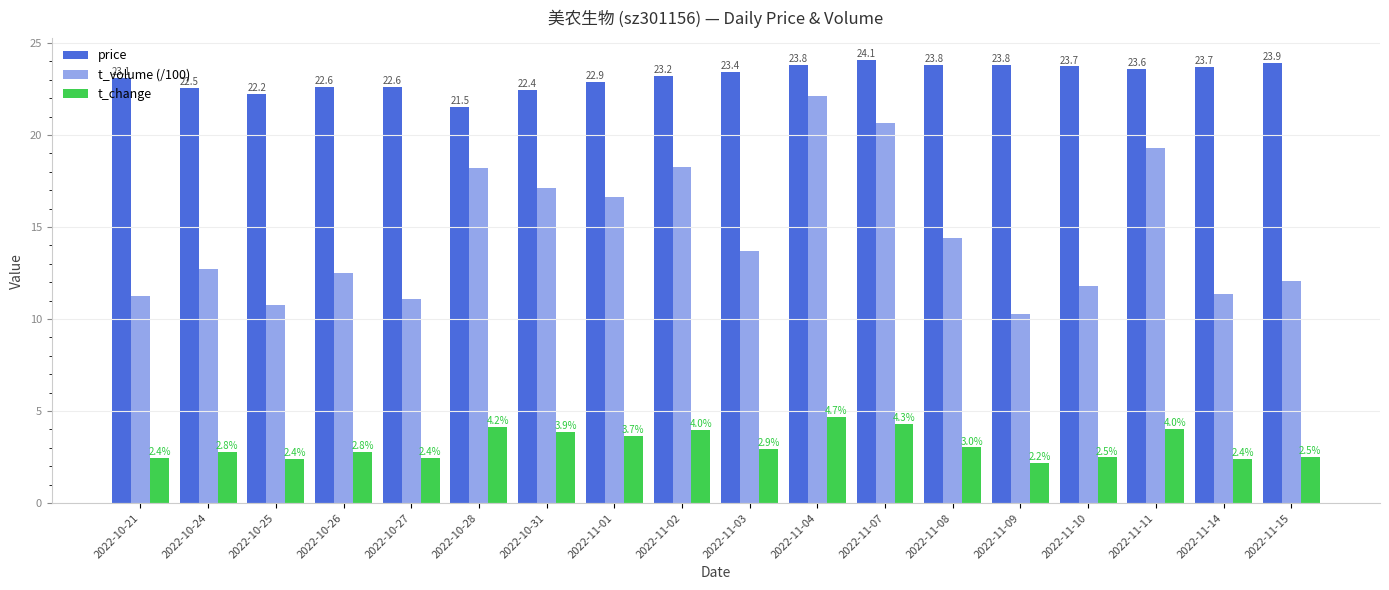

Reading left to right, list all the values displayed in this chart.

price: 23.1	22.5	22.2	22.6	22.6	21.5	22.4	22.9	23.2	23.4	23.8	24.1	23.8	23.8	23.7	23.6	23.7	23.9
t_volume (/100): 11.3	12.7	10.8	12.5	11.1	18.2	17.1	16.6	18.3	13.7	22.1	20.7	14.4	10.3	11.8	19.3	11.4	12.1
t_change: 2.4	2.8	2.4	2.8	2.4	4.2	3.9	3.7	4.0	2.9	4.7	4.3	3.0	2.2	2.5	4.0	2.4	2.5